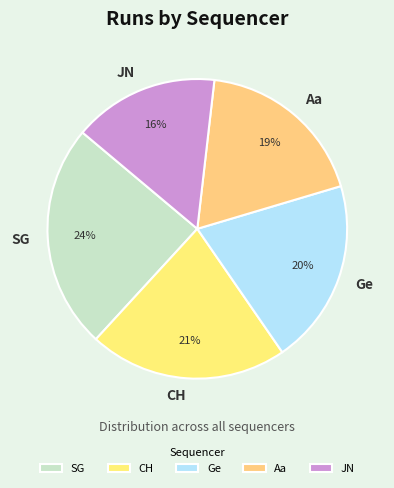

Combined, do CH and JN account for over 50%?

No